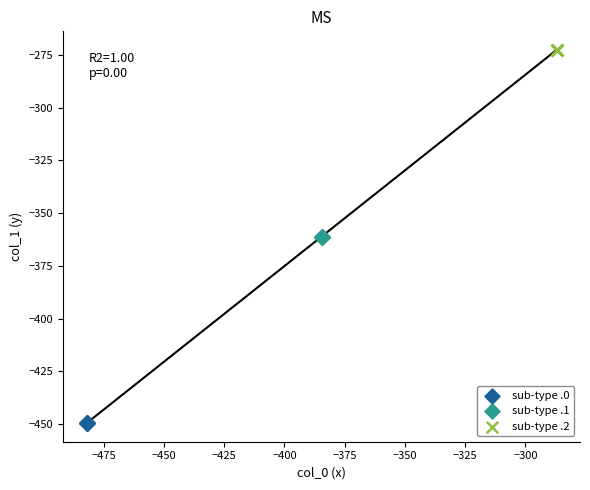

Which series contains the lowest Y value?

sub-type .0